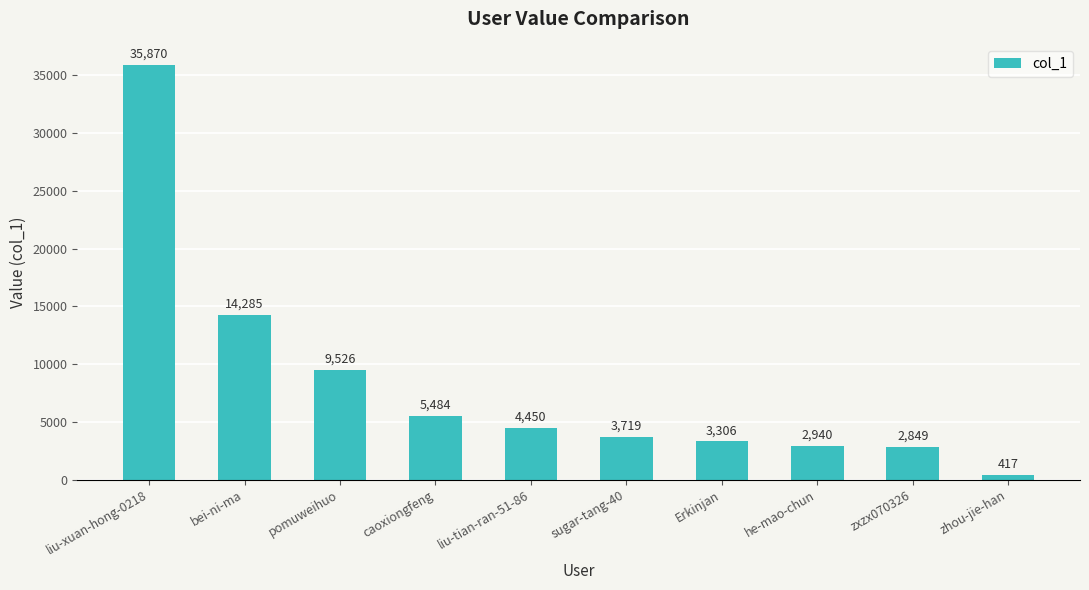

List the labels in order of value, smallest first.

zhou-jie-han, zxzx070326, he-mao-chun, Erkinjan, sugar-tang-40, liu-tian-ran-51-86, caoxiongfeng, pomuweihuo, bei-ni-ma, liu-xuan-hong-0218